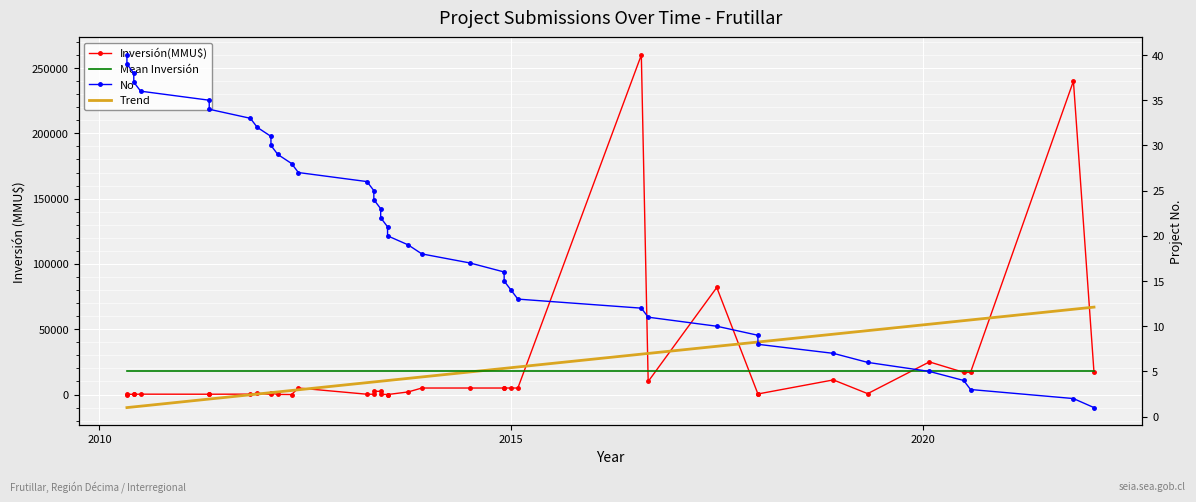

True or false: there are more than 1 points higher than both neighbors.

False